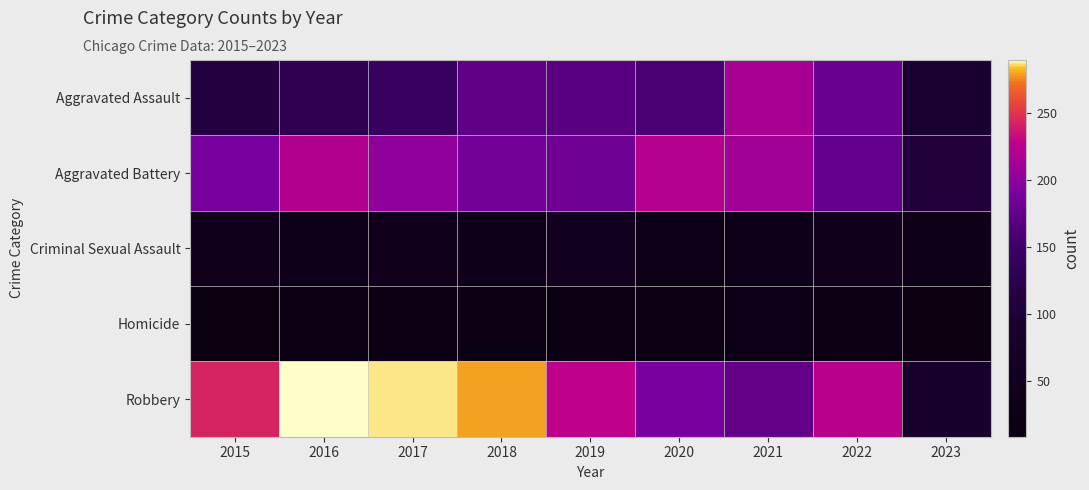

What is the spread (max minus min) of values at 2022?

206